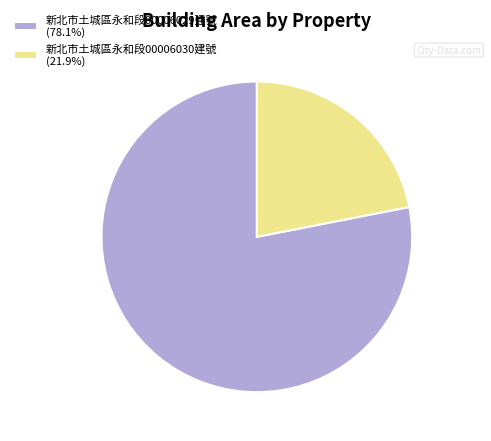

Does any single category account for the majority?

Yes